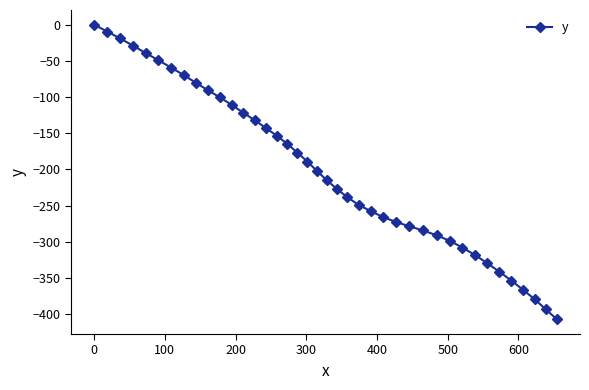

How many data points does each series have?

40